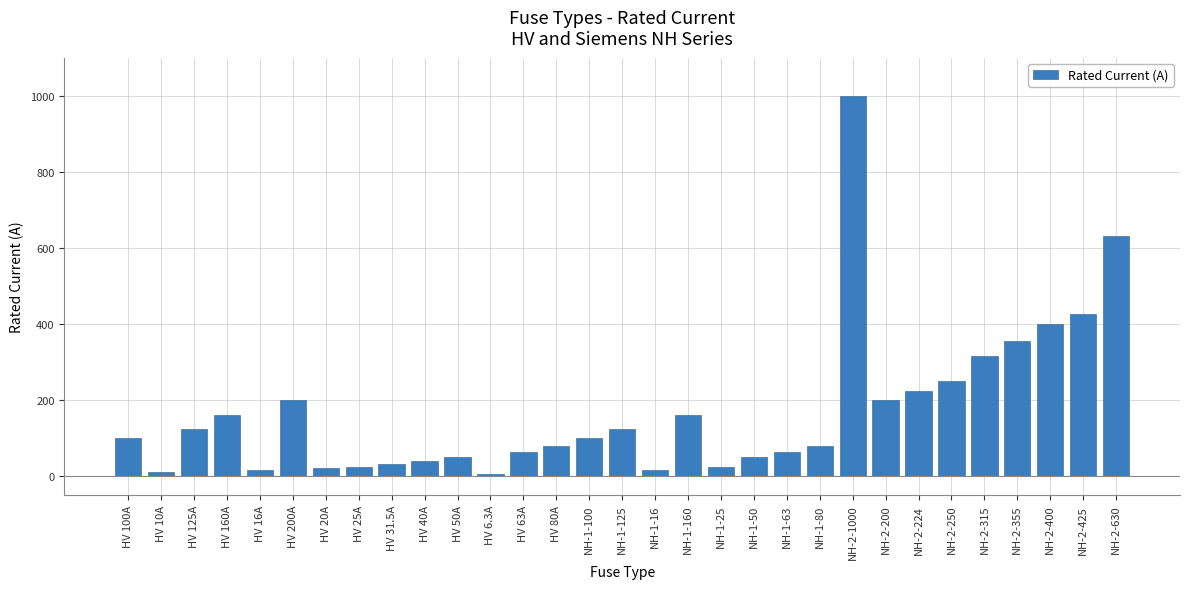

What is the difference between the values at HV 200A and HV 125A?

75.0